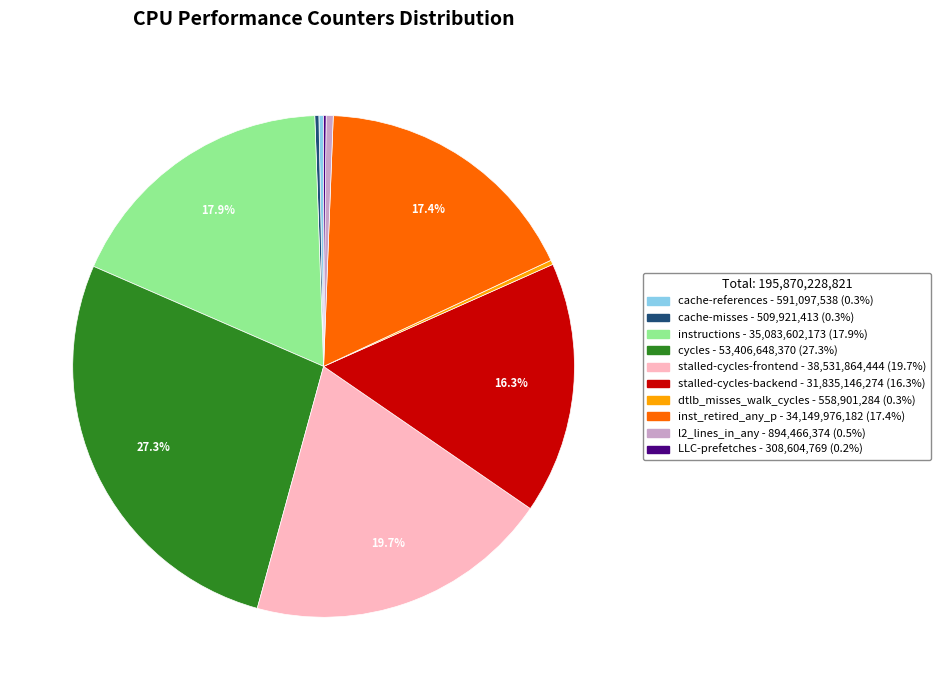

What is the largest slice in the pie chart?

cycles